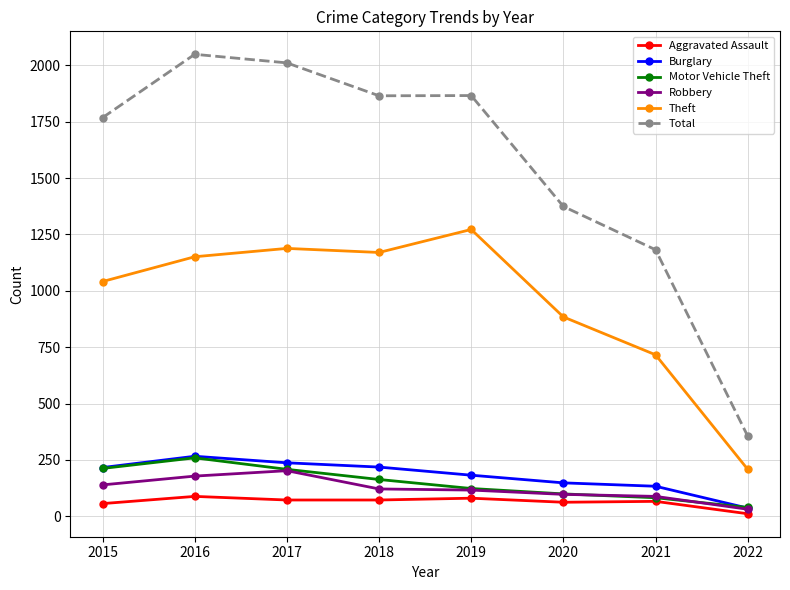

What is the maximum value for Robbery?

202